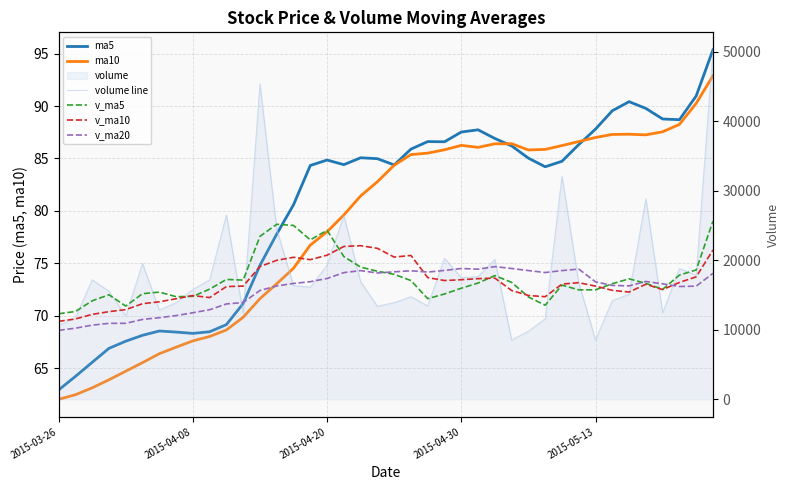

Is this an area chart (filled region under the line)?

No